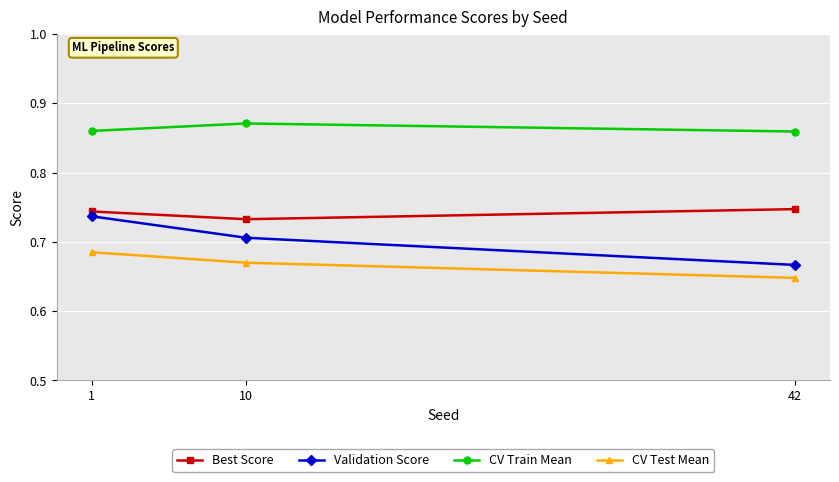

At 10, list the series in order from largest to smallest.

CV Train Mean, Best Score, Validation Score, CV Test Mean